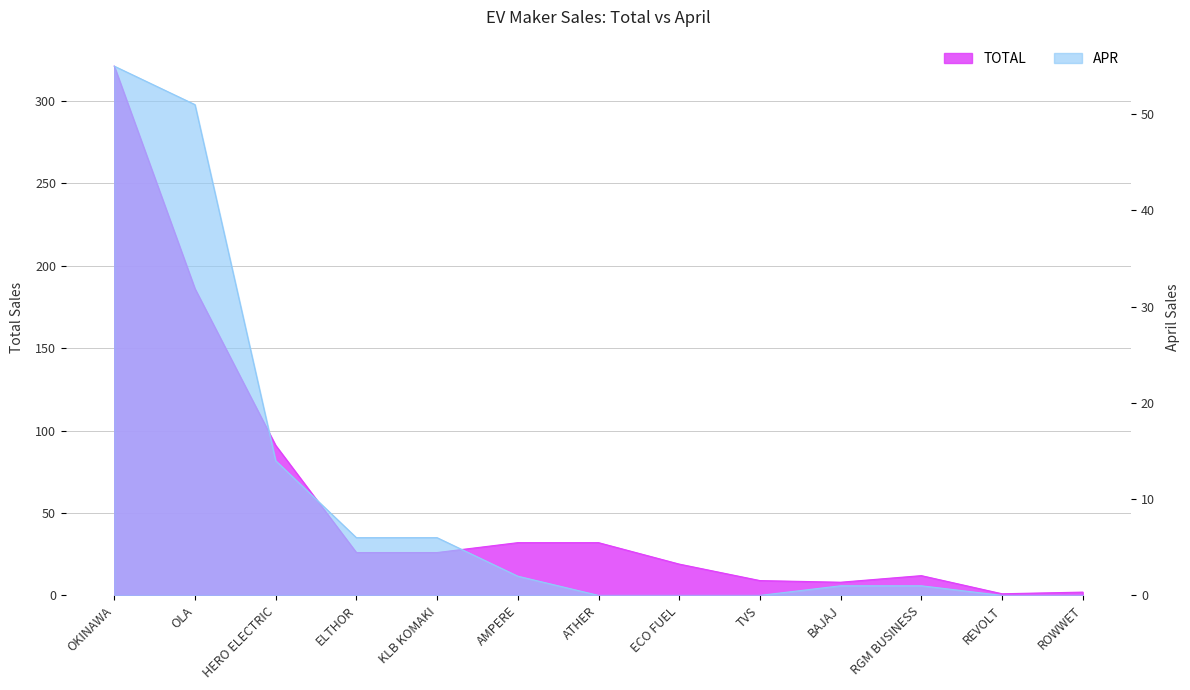

True or false: TOTAL has a value of 62 at OLA.

False